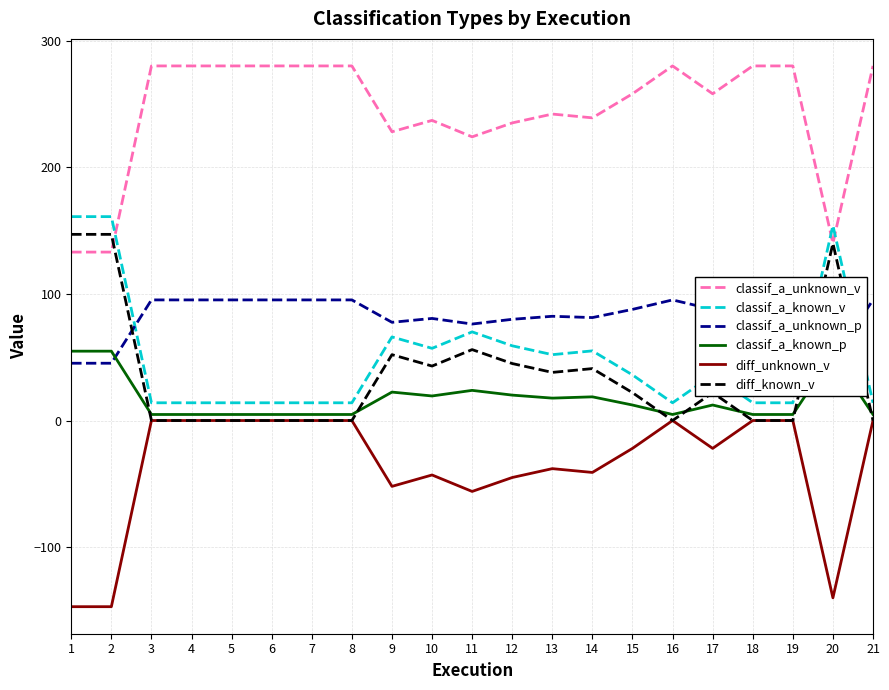

True or false: classif_a_known_v and diff_known_v intersect in this chart.

False